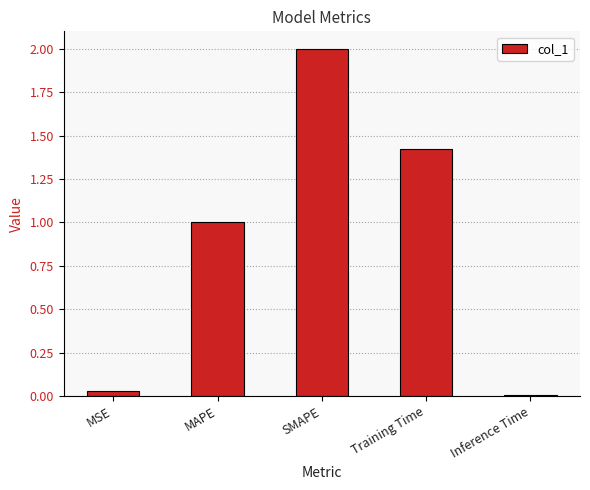

The chart shows a value of 1.0 at MAPE. True or false?

True